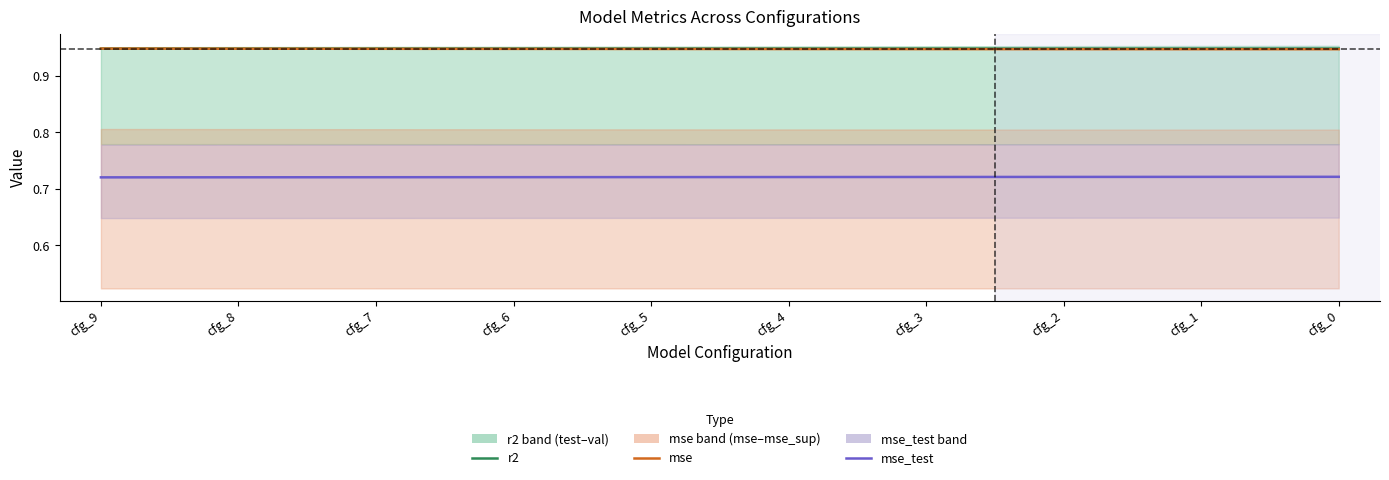

Read the mse_test value at cfg_5.

0.7